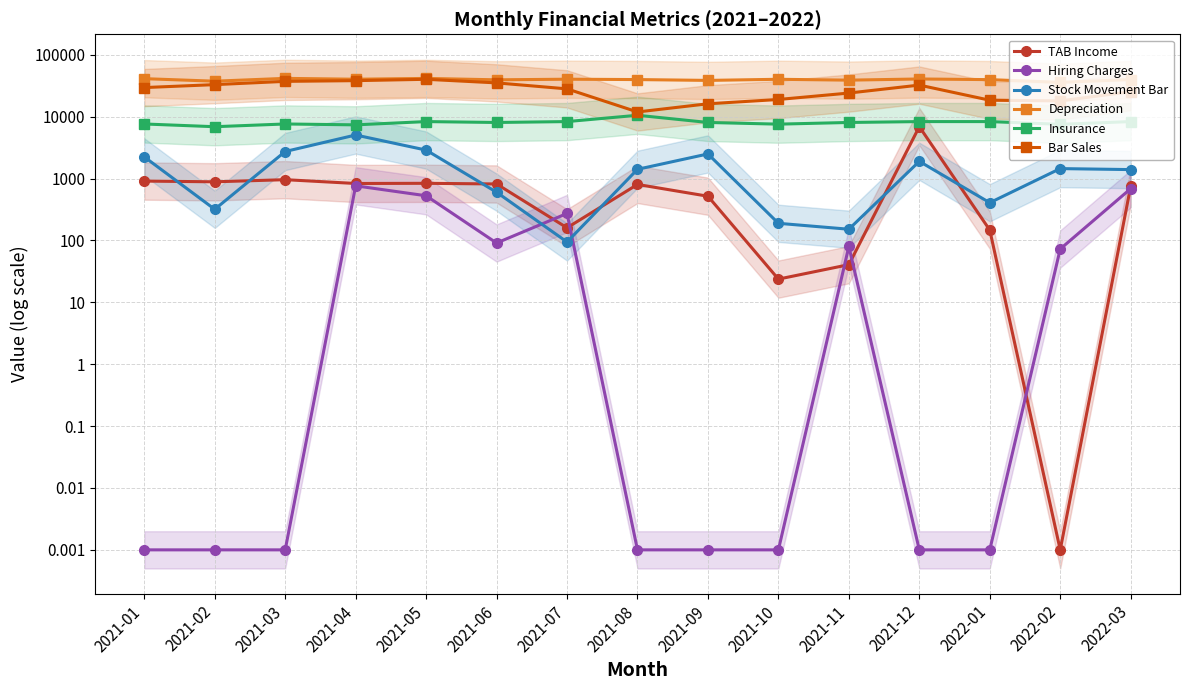

The value of Bar Sales at 2021-04 is 22975.5. True or false?

False